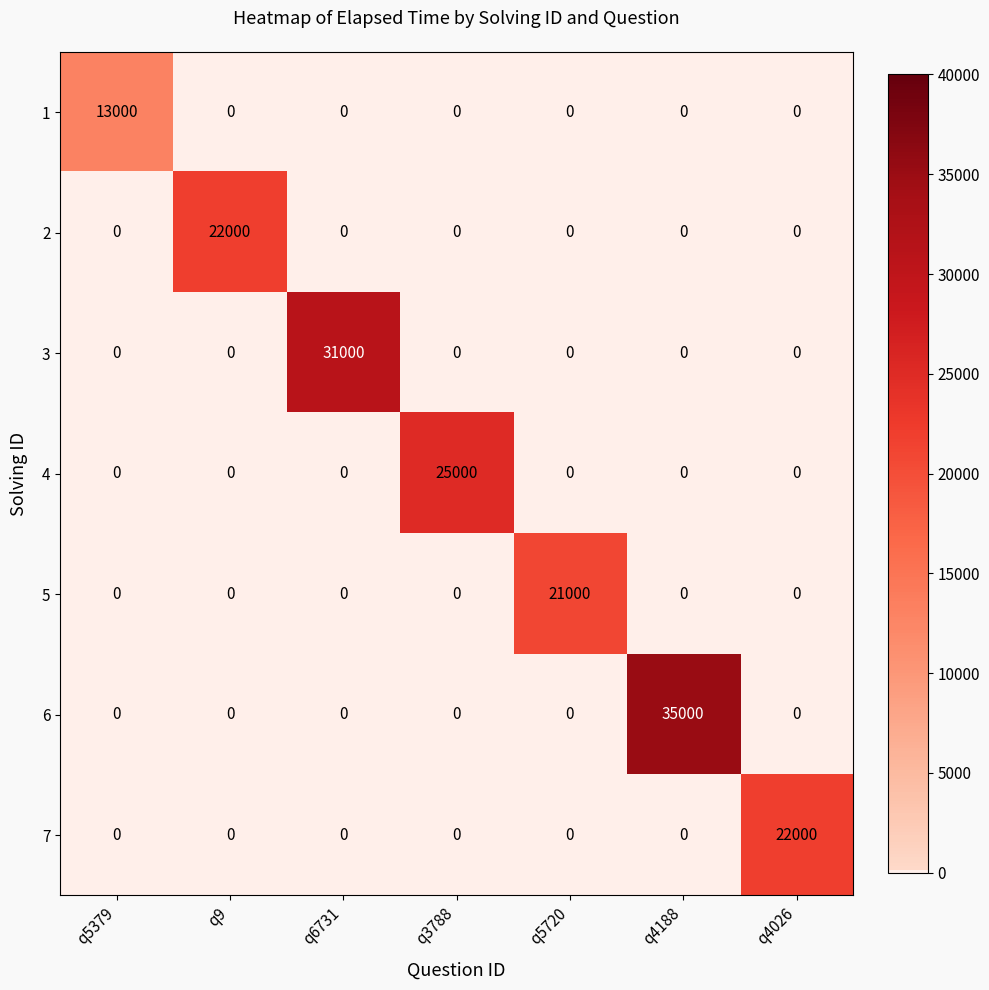

Is it true that 4 equals 0 at q4026?

True